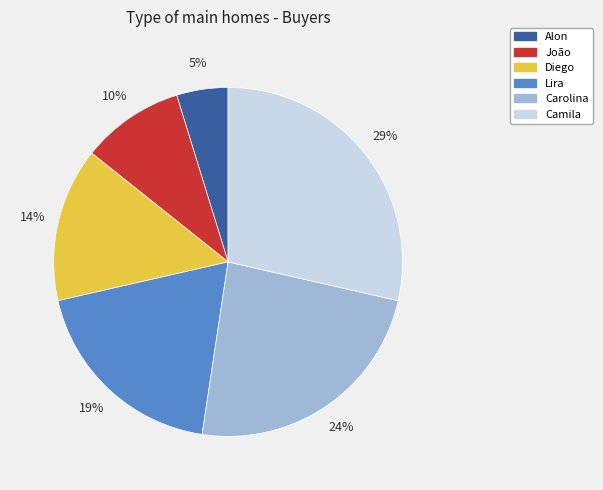

Combined, do Carolina and João account for over 50%?

No